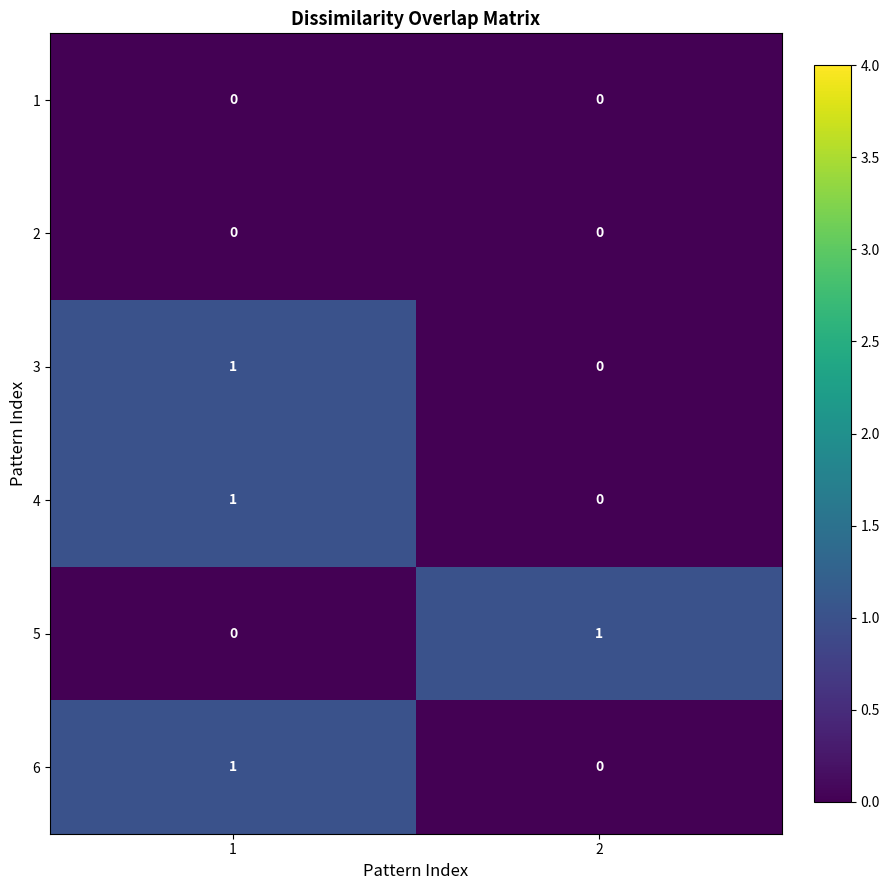

The value of 5 at 1 is -1. True or false?

False